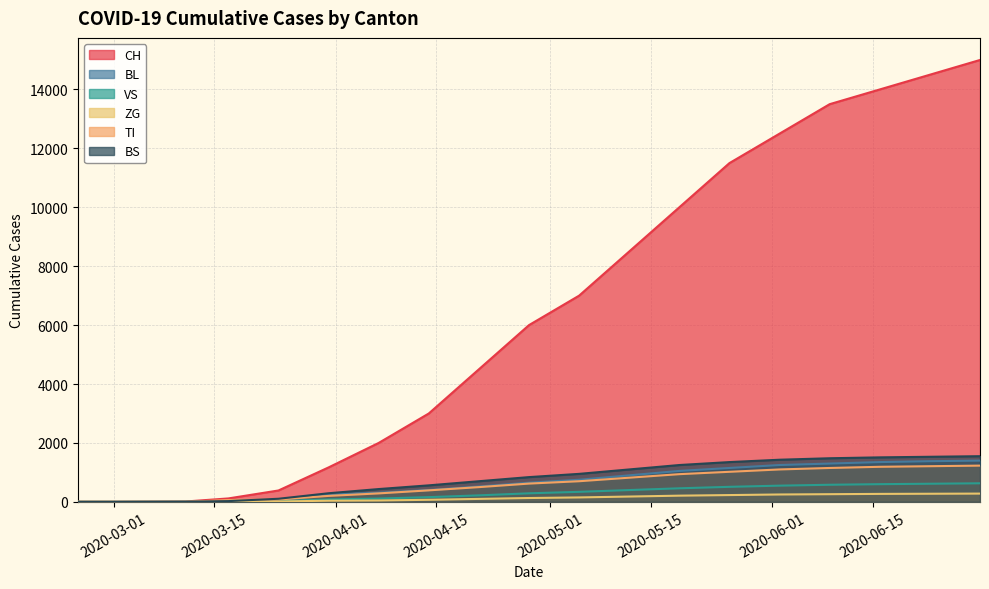

List the series in order of their peak value, highest first.

CH, BS, BL, TI, VS, ZG